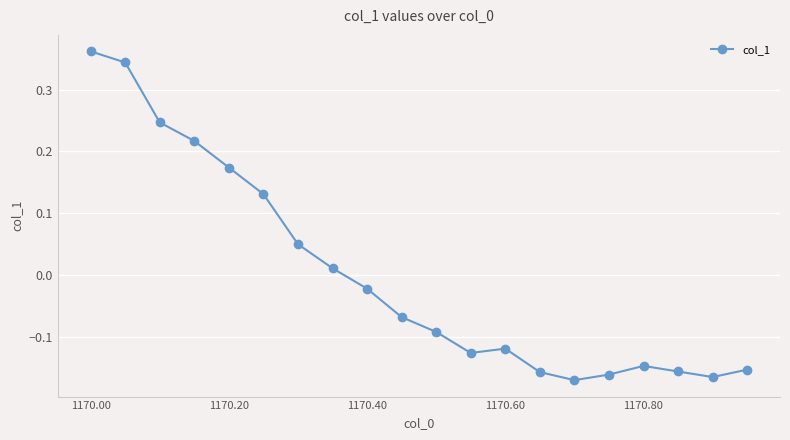

How many distinct data groups are displayed?

1